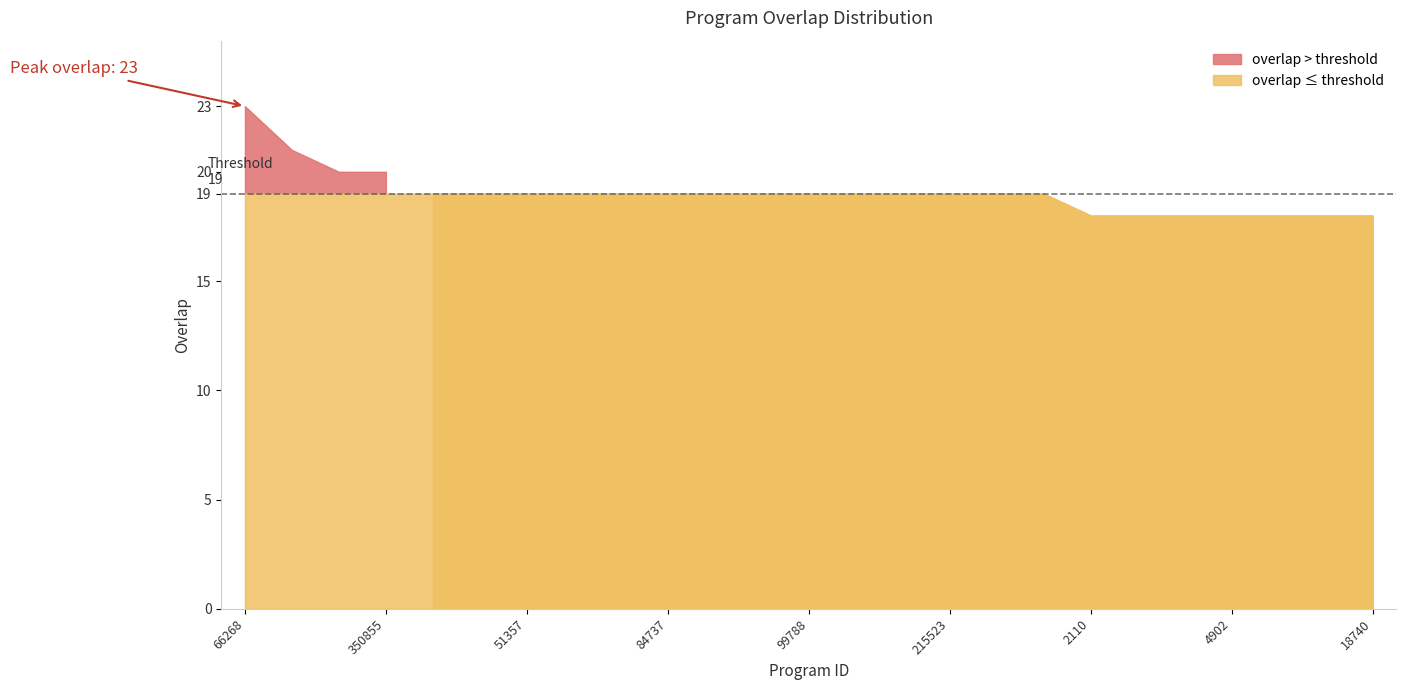

Between 18740 and 84737, which is larger?

84737